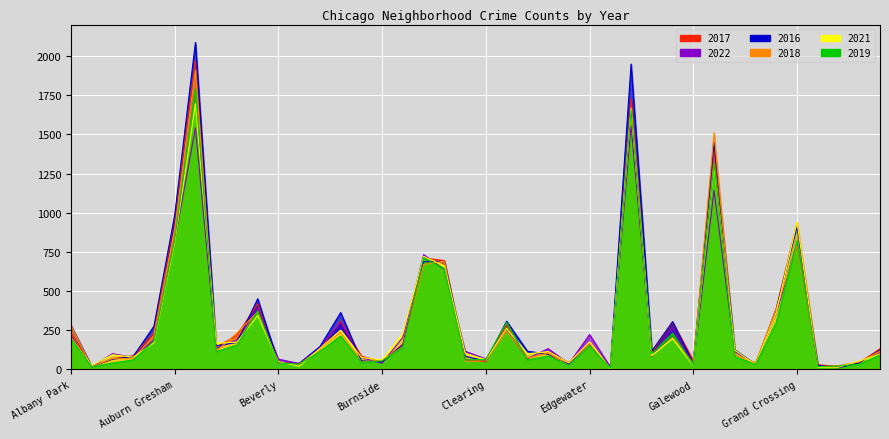

At Calumet Heights, list the series in order from smallest to largest.

2019, 2018, 2016, 2017, 2022, 2021